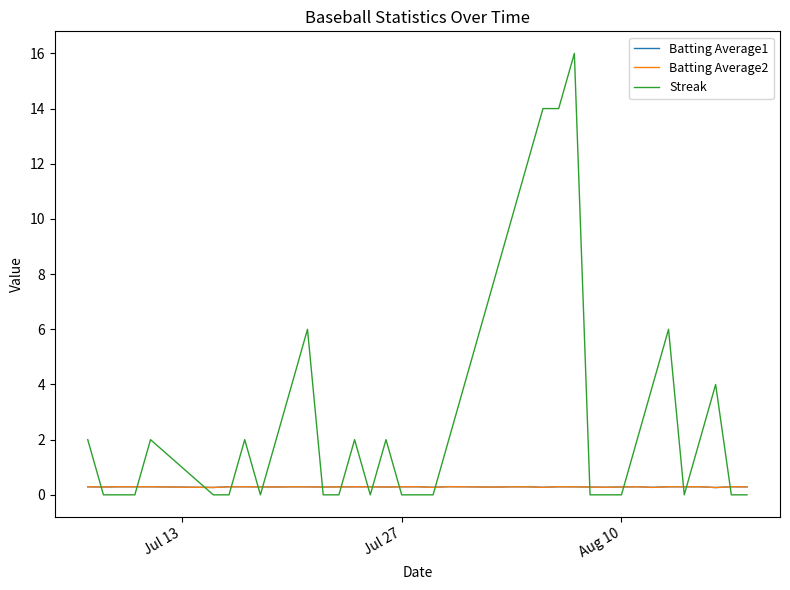

Which series has the widest spread of values?

Streak